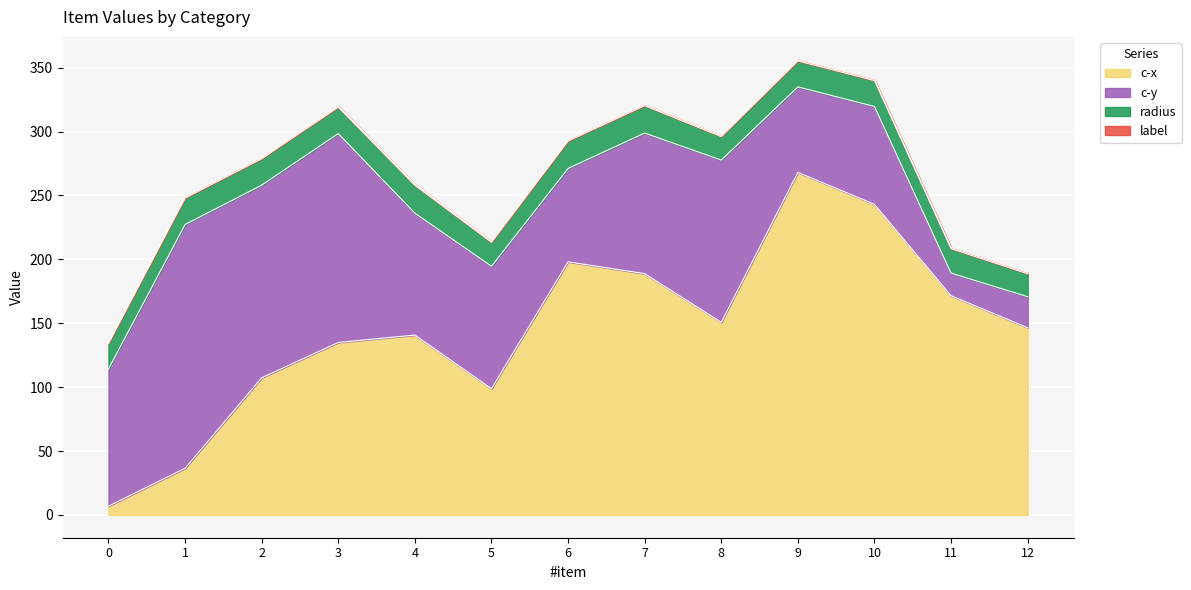

True or false: label and c-y cross at least once.

False